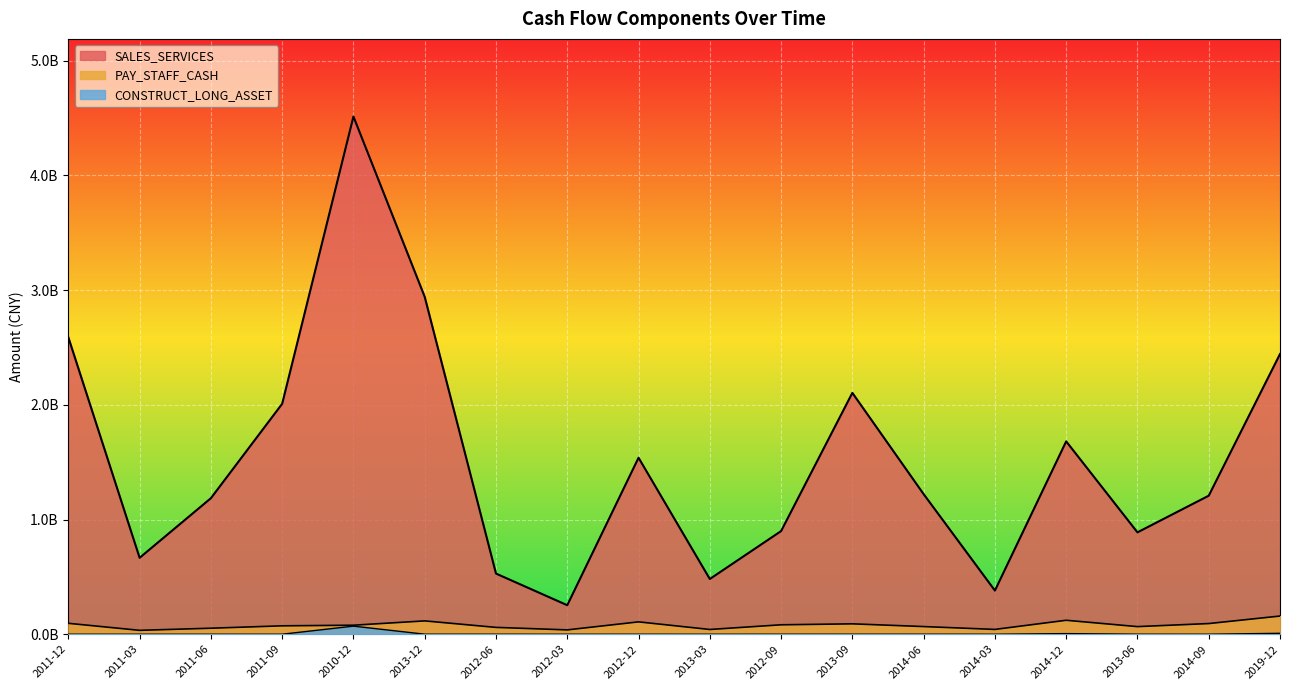

What is the label of the 18th point from the right?

2011-12